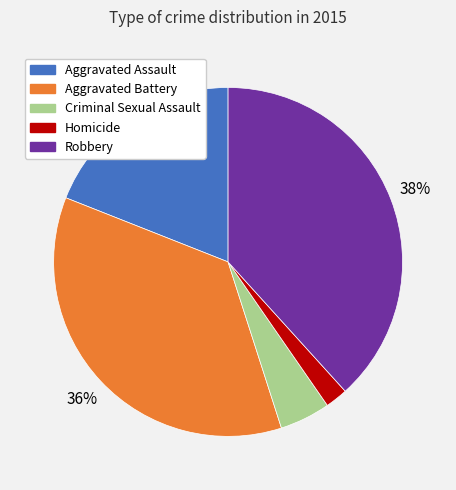

Is it true that Aggravated Assault is 12% of the pie?

False